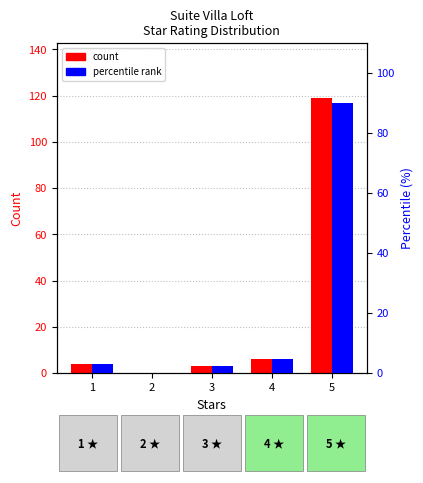

What is the value of the count bar at the 4th from the left?

6.0